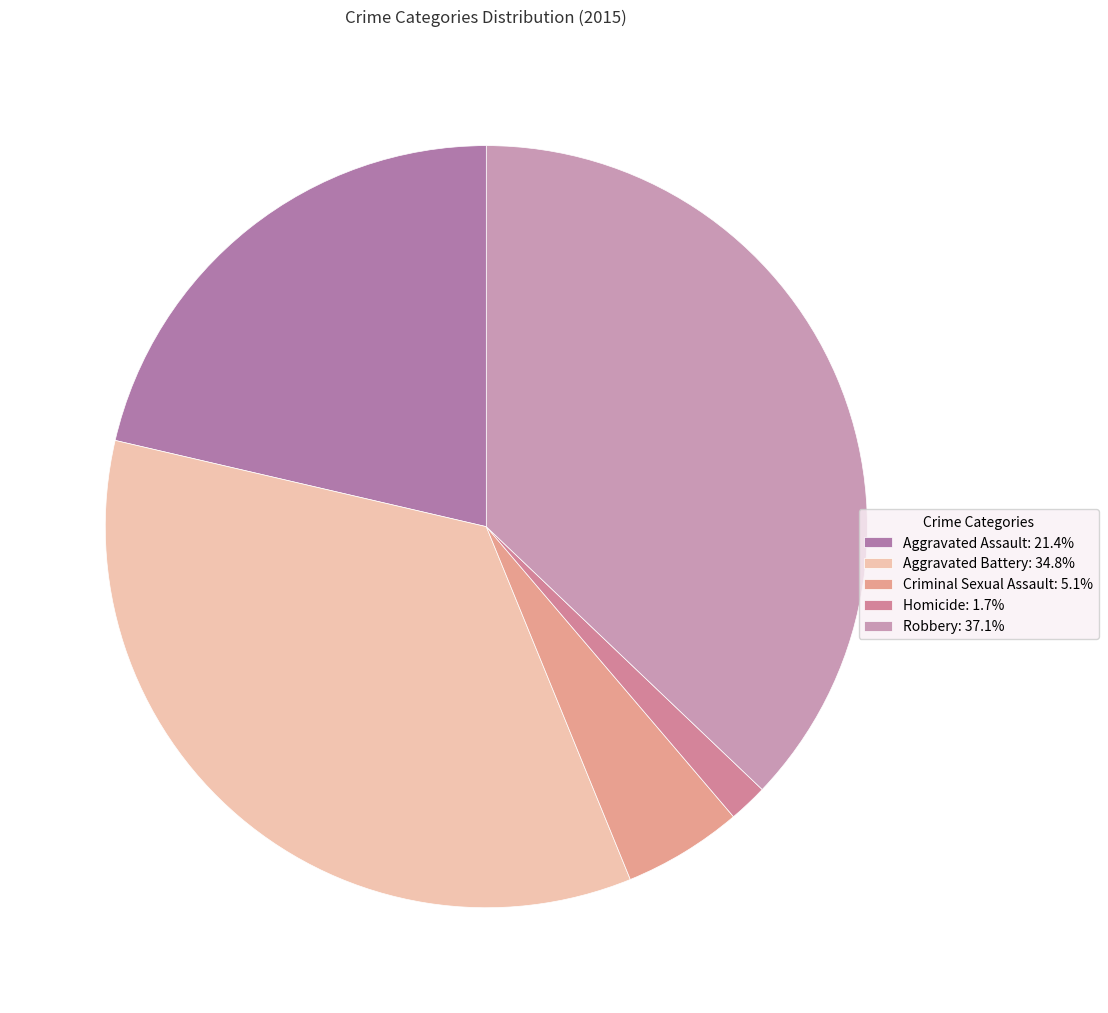

Rank the categories by value from highest to lowest.

Robbery, Aggravated Battery, Aggravated Assault, Criminal Sexual Assault, Homicide